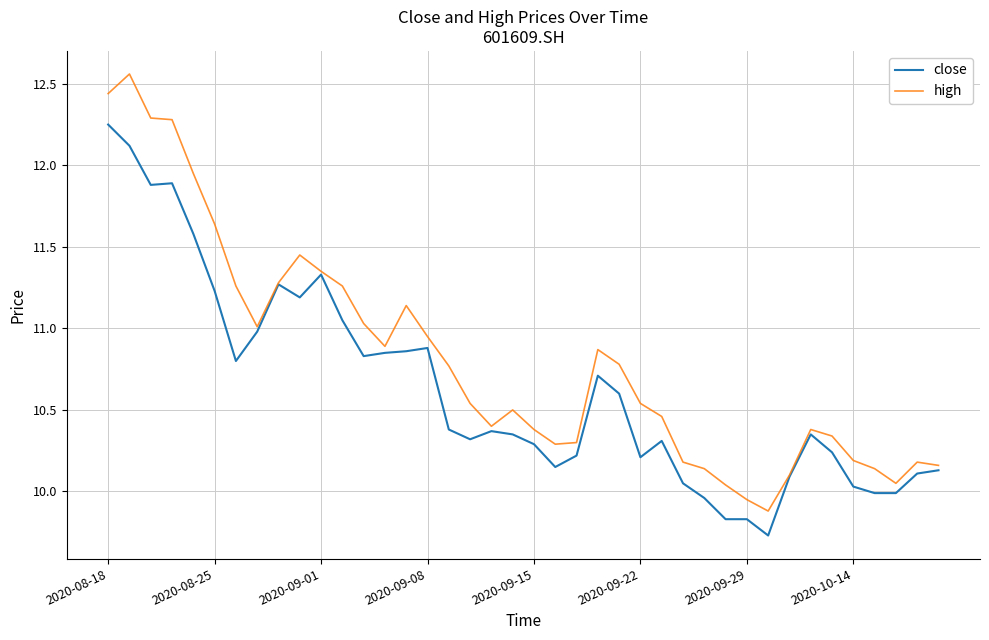

Which series has the largest total across all categories?

high